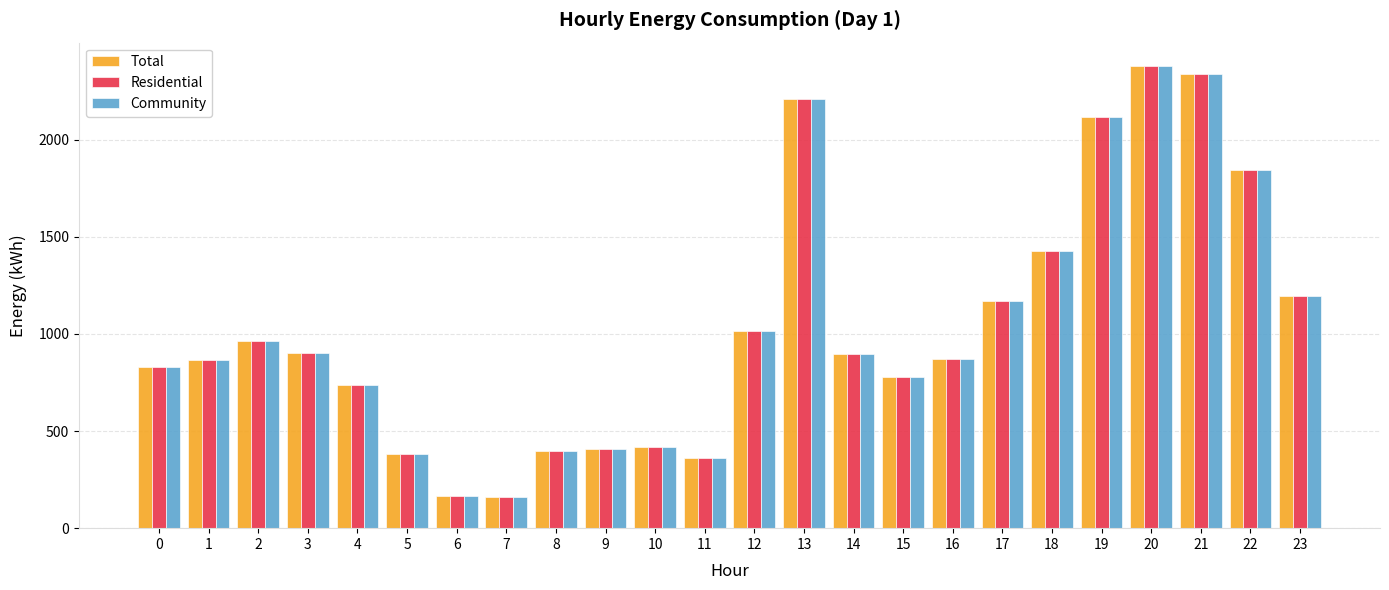

The value of Community at 16 is 1305.8. True or false?

False